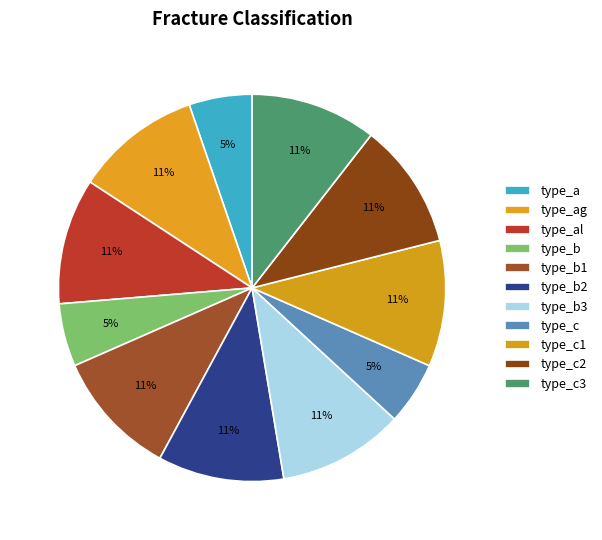

How many segments does this pie chart have?

11